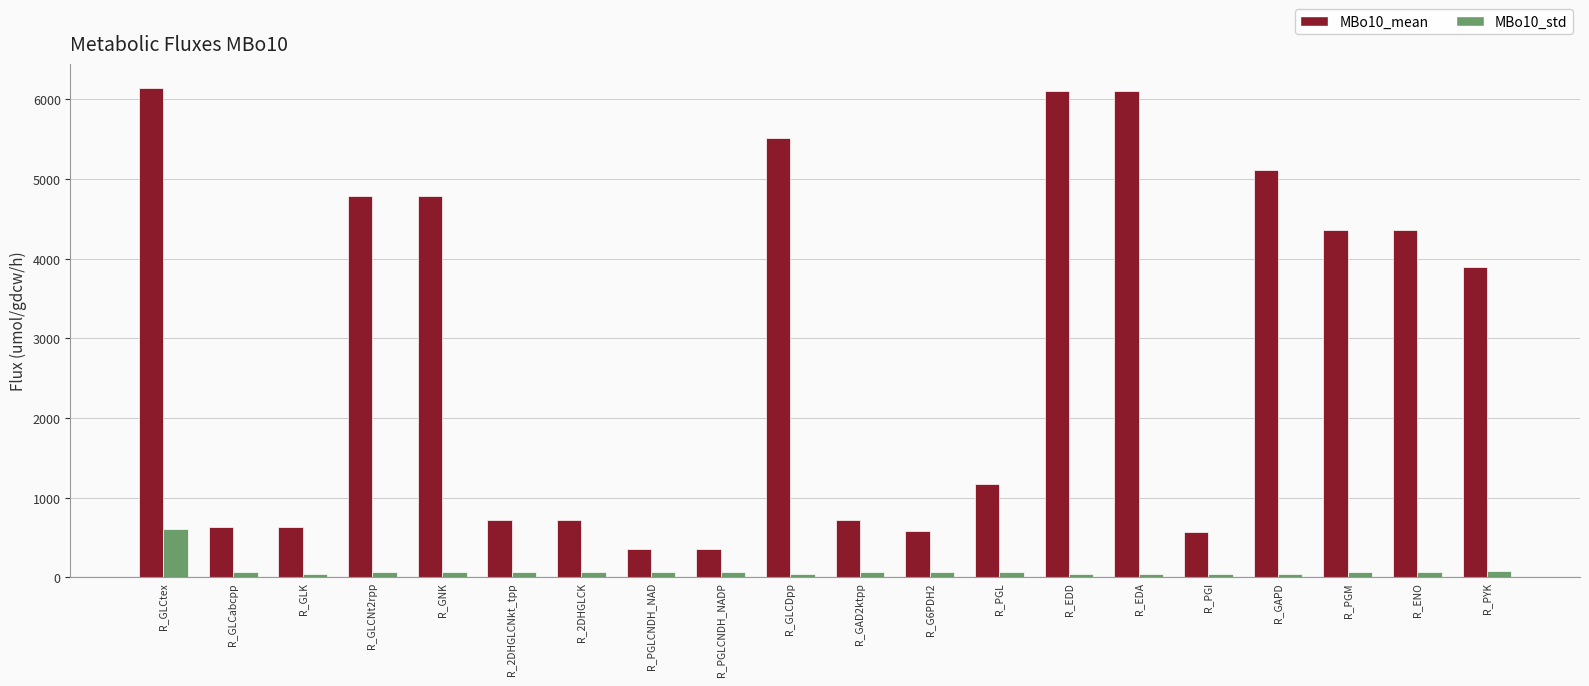

At which label does MBo10_std reach its peak?

R_GLCtex